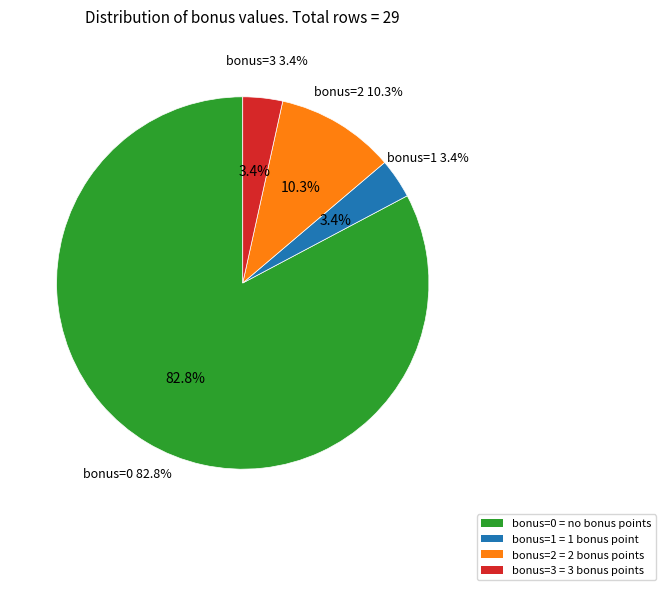

Does bonus=1 represent more than half of the total?

No